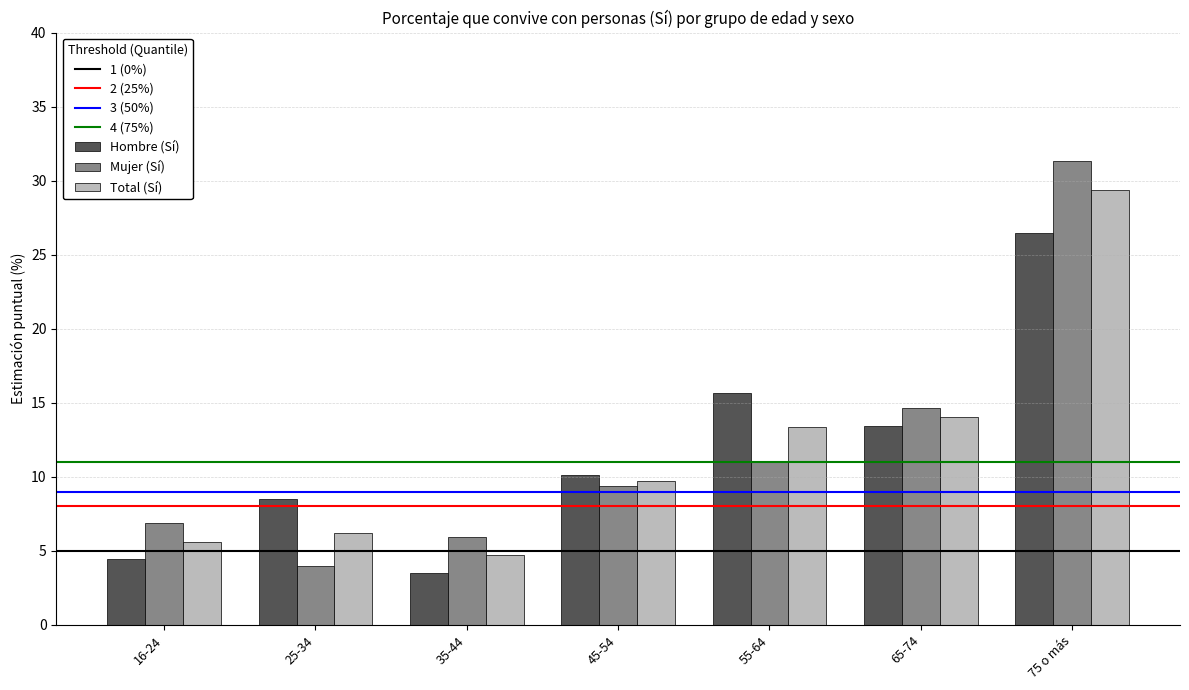

Are the bars grouped side by side (vs. stacked)?

Yes